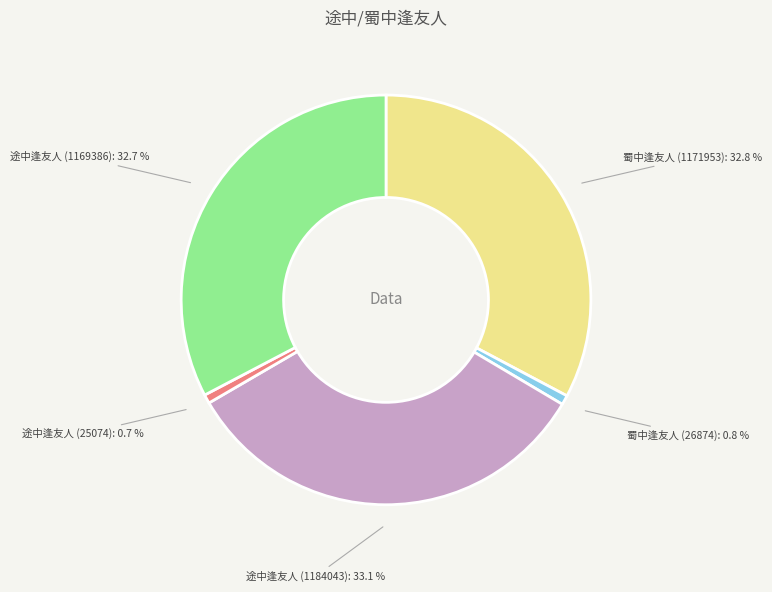

Is 蜀中逢友人 (1171953) the majority of the pie?

No